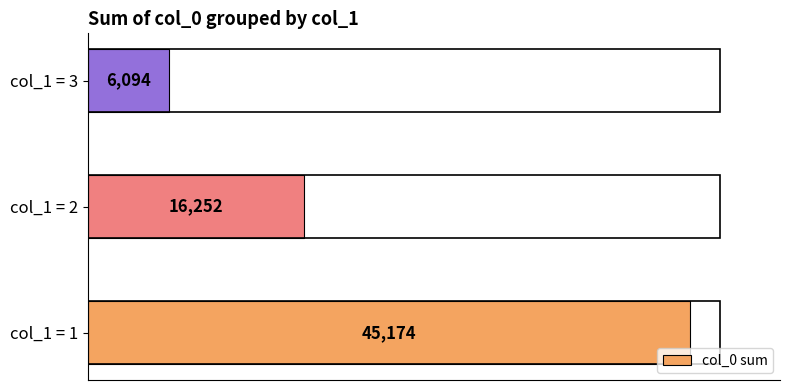

What is the difference between the second highest and minimum values?

10158